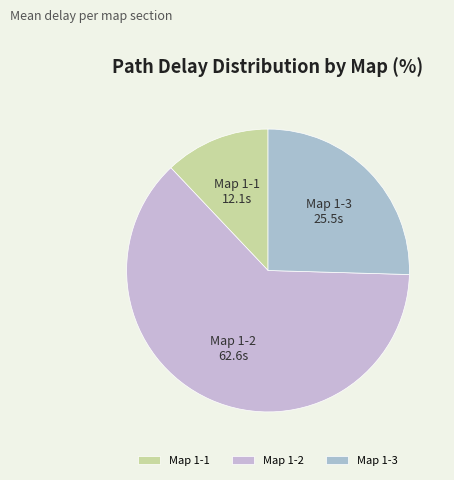

What is the smallest slice in the pie chart?

Map 1-1